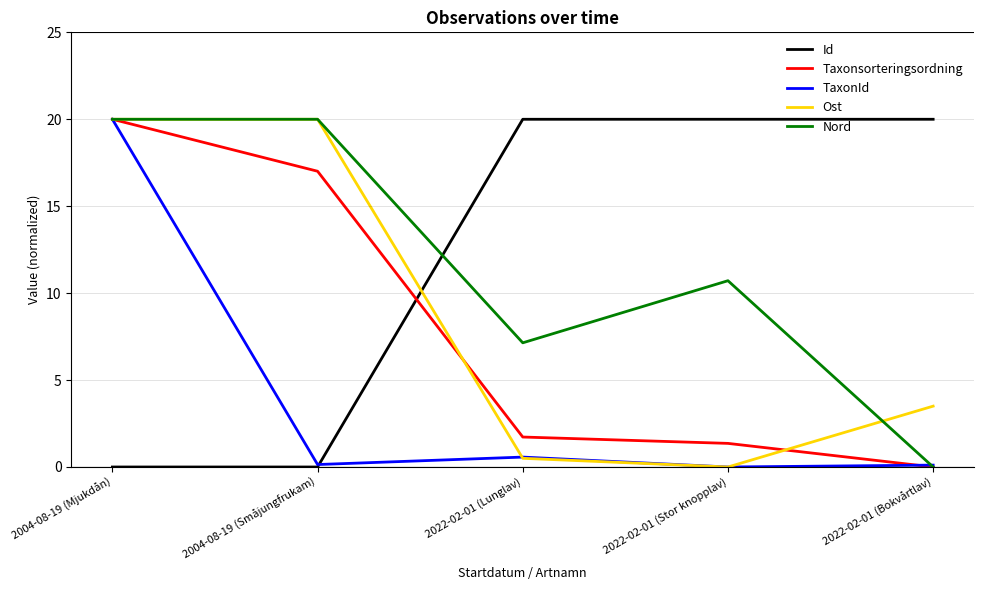

At which category is the sum across all series the highest?

2004-08-19 (Mjukdån)